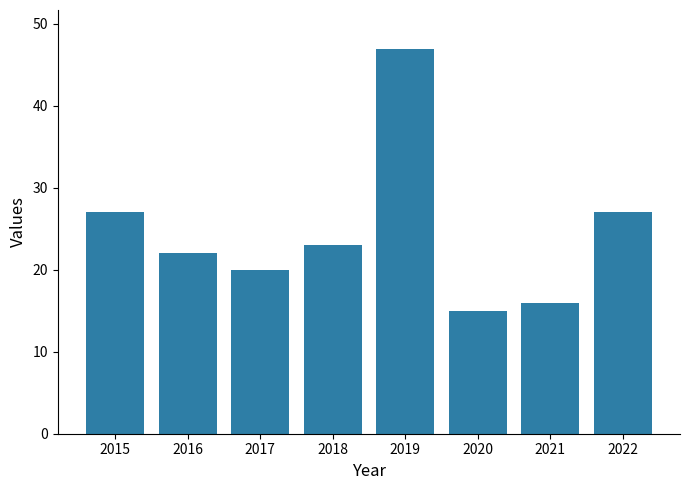

The value at 2020 is 21. True or false?

False